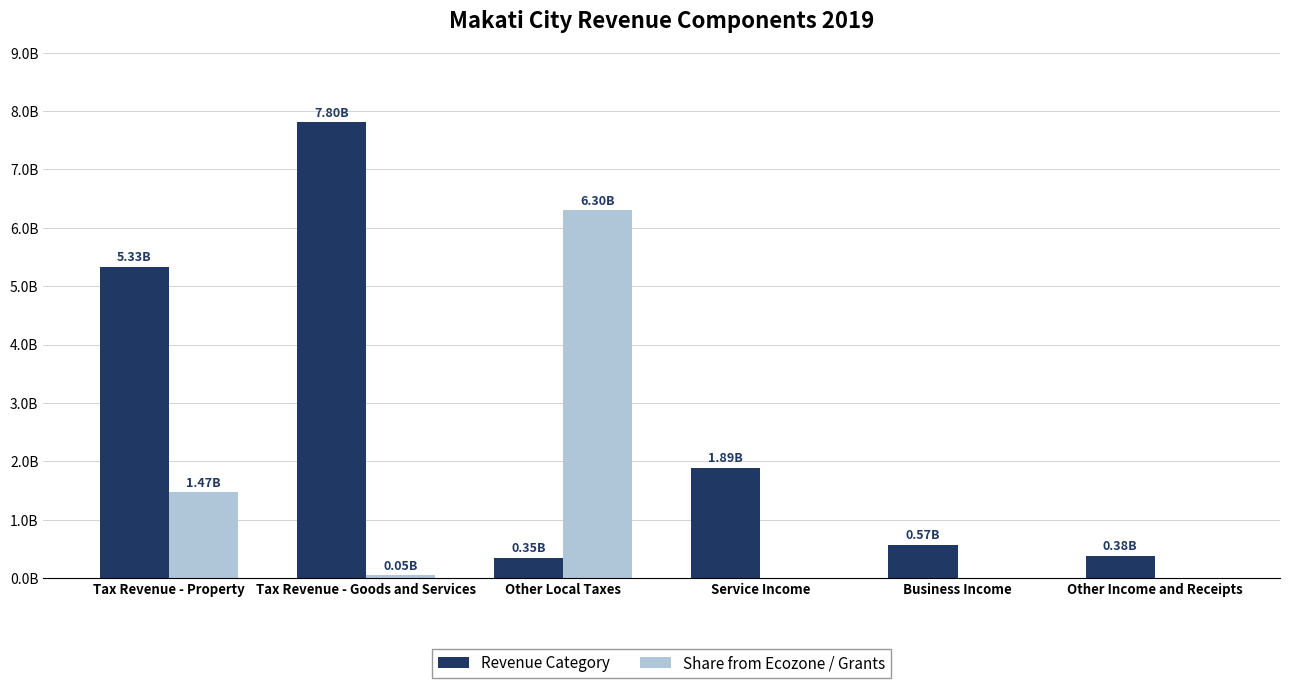

At which label does Revenue Category reach its minimum?

Other Local Taxes